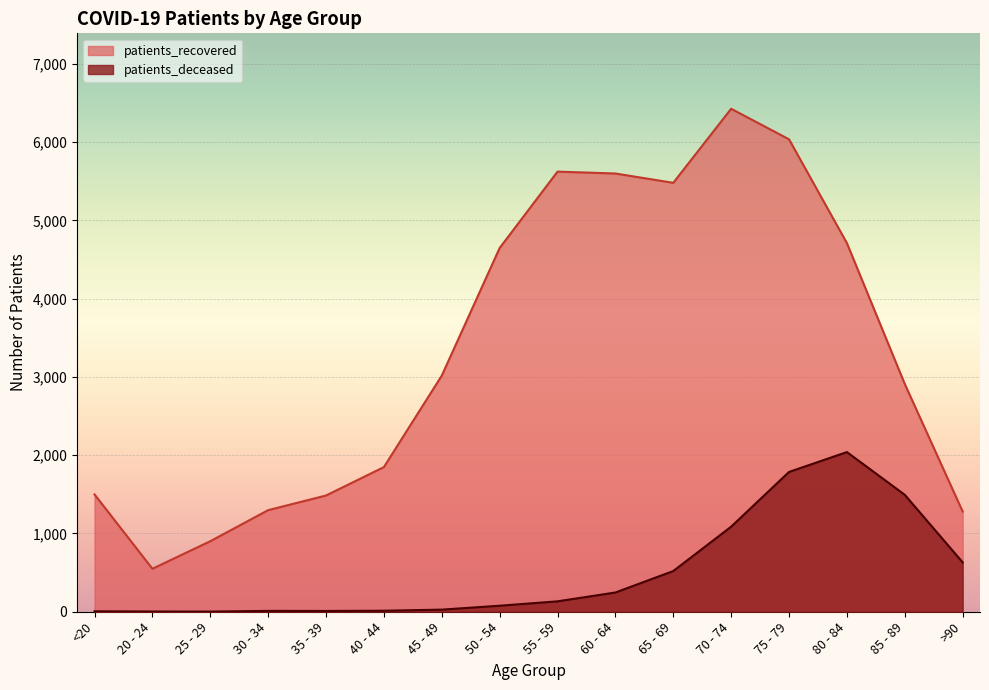

Which has a higher value, 40 - 44 or 70 - 74?

70 - 74